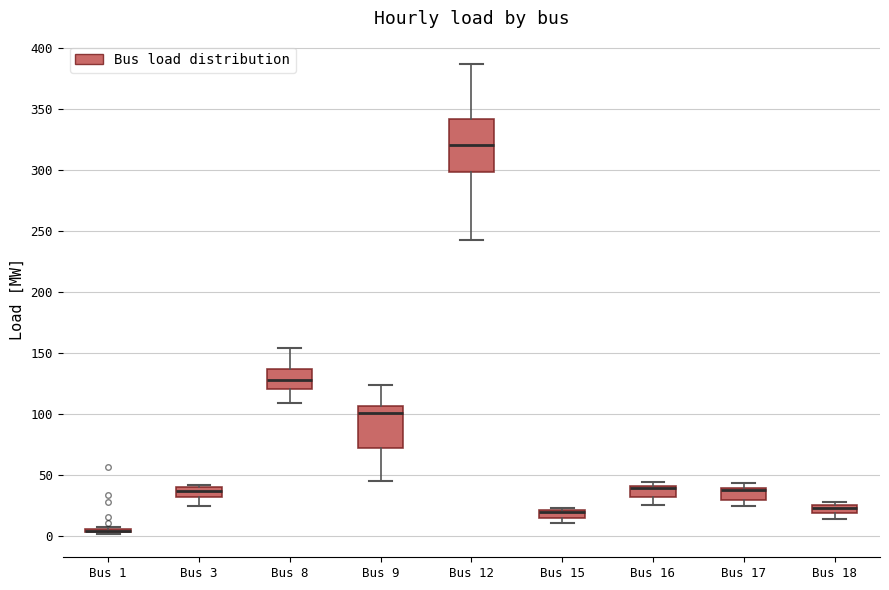

Where is the upper edge of the box for Bus 3 on the y-axis? The values are not printed on the chart, so give them approximately, as read against the axis.

40